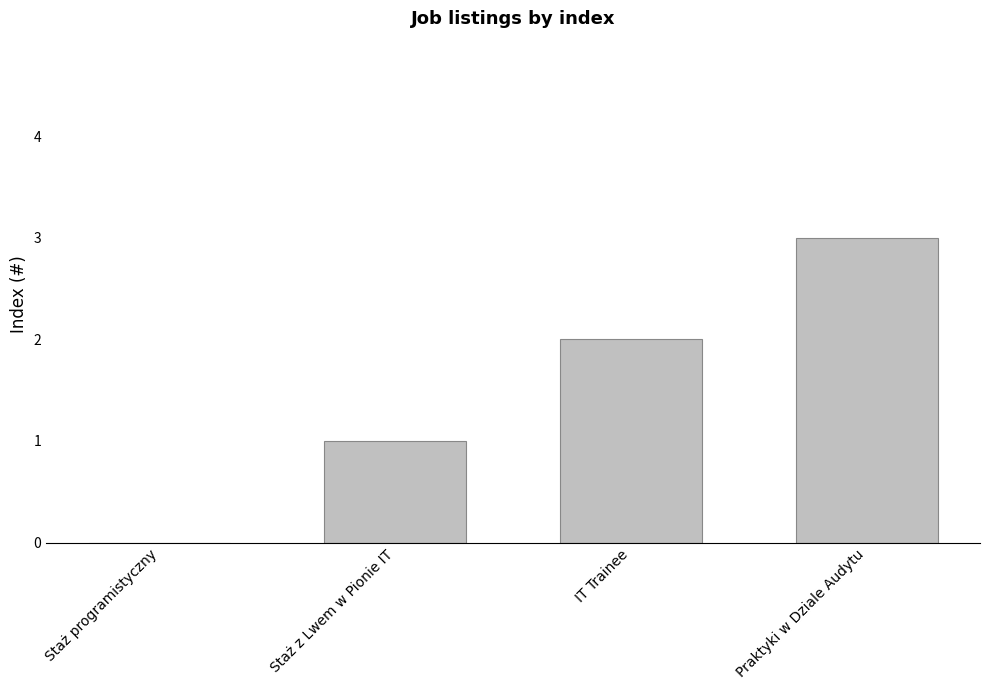

True or false: the data shows 0 at Staż programistyczny.

True